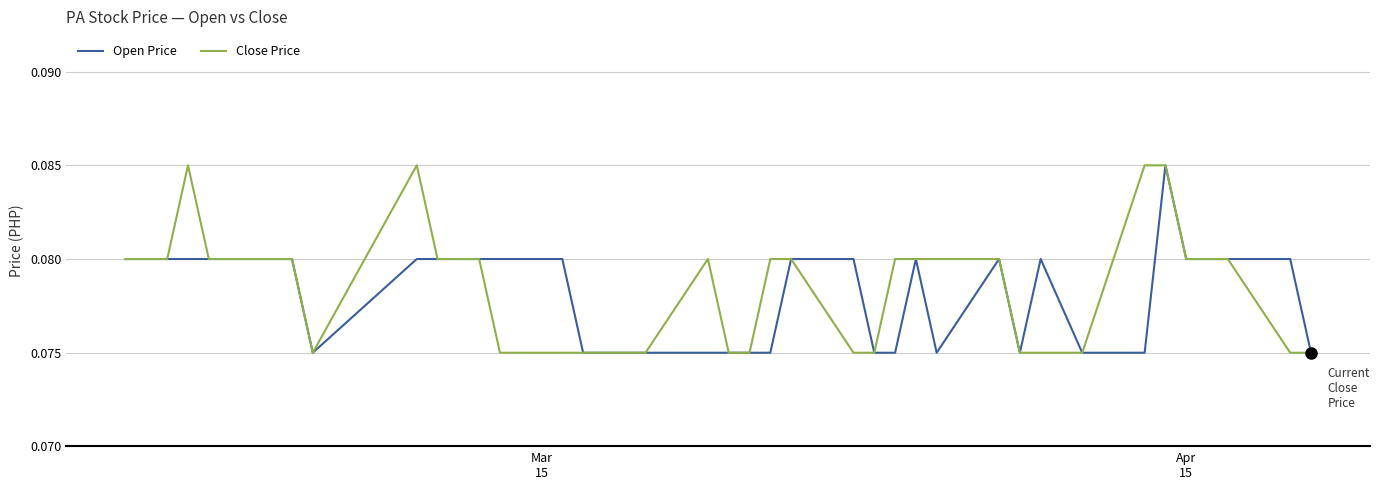

How many categories are shown in the chart?

39